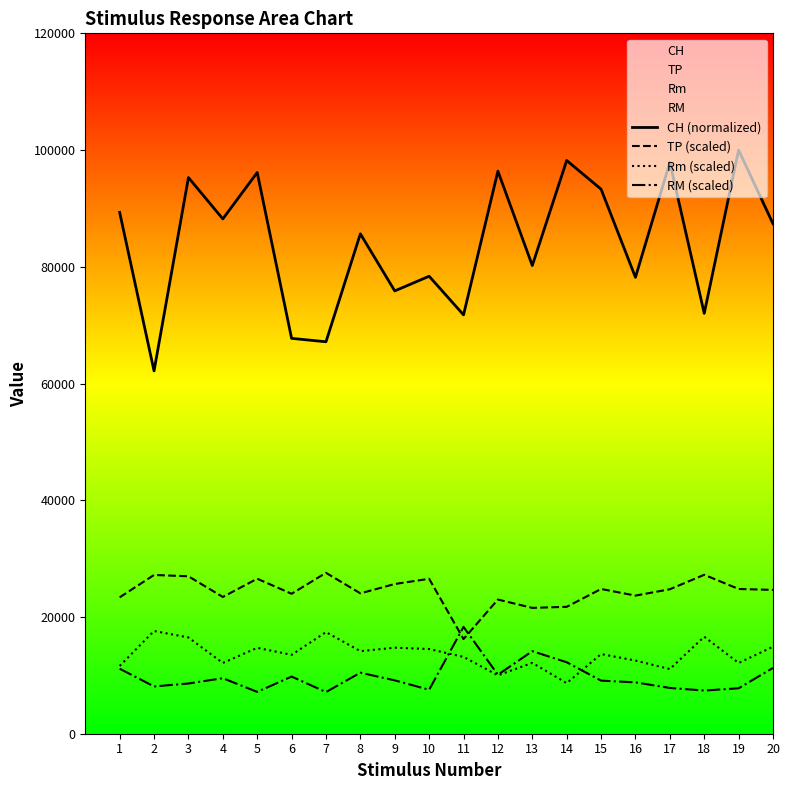

Is it true that TP (scaled) equals 9280.2 at 12?

False